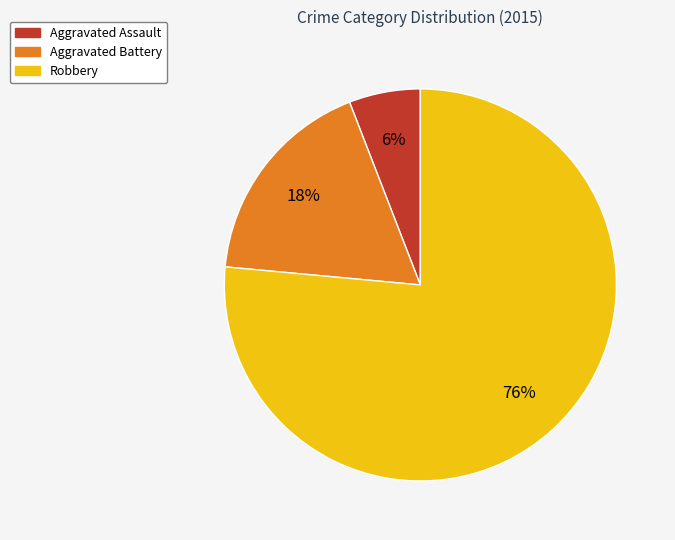

Which has a higher value, Aggravated Battery or Aggravated Assault?

Aggravated Battery